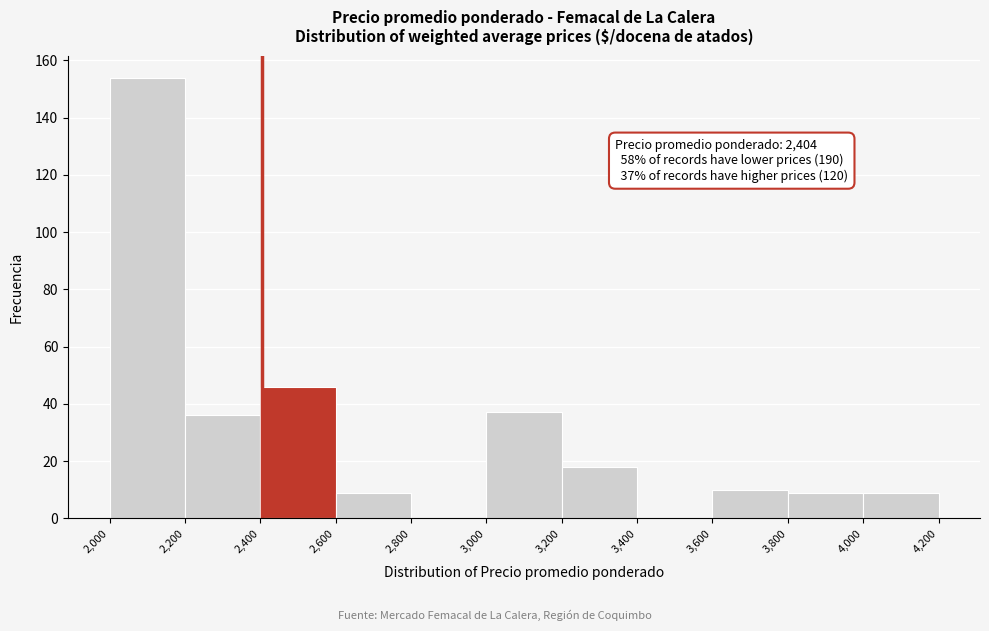

Which range on the x-axis has the tallest bar?

2,000 to 2,200